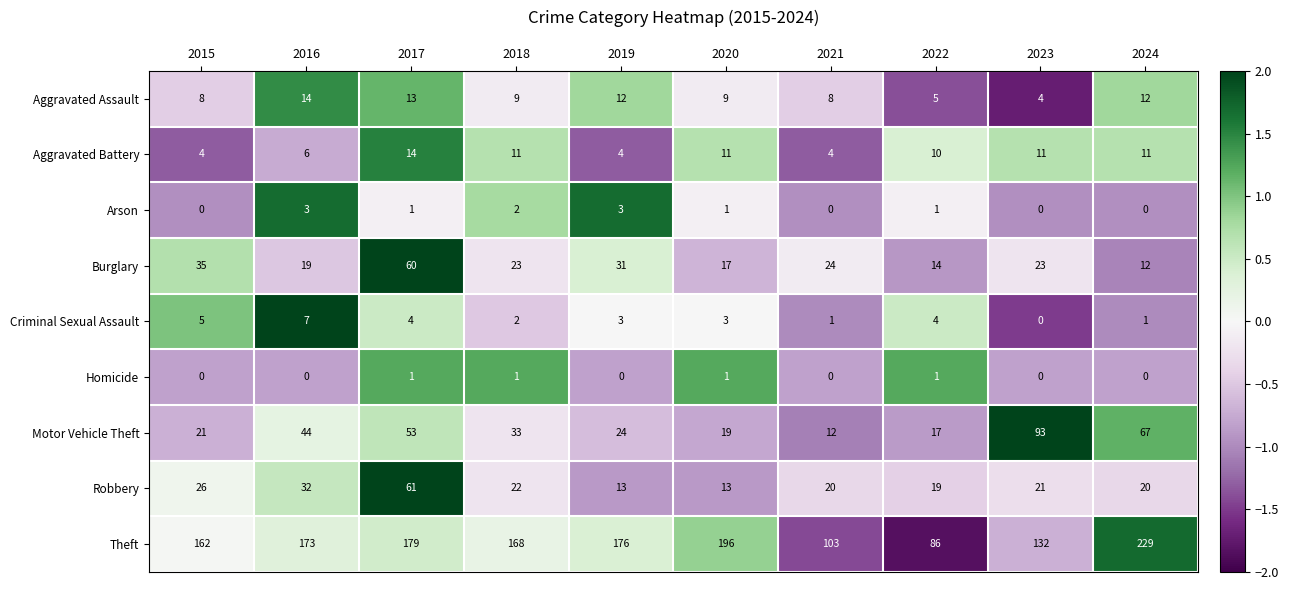

Is it true that Robbery equals 28 at 2017?

False